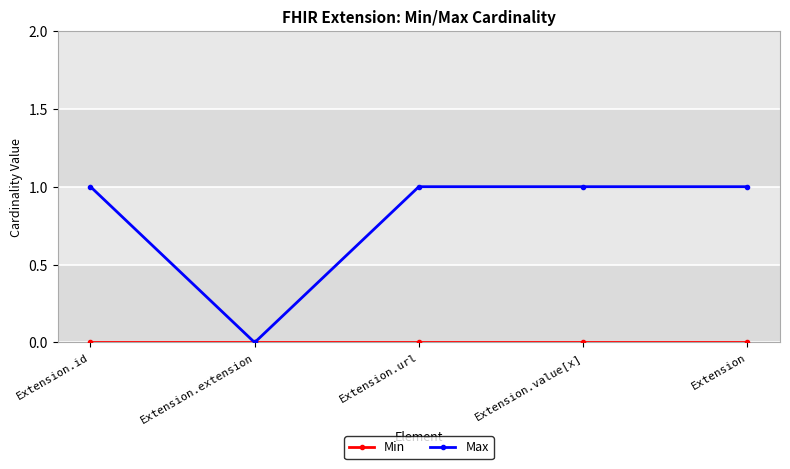

What is the greatest value displayed?

1